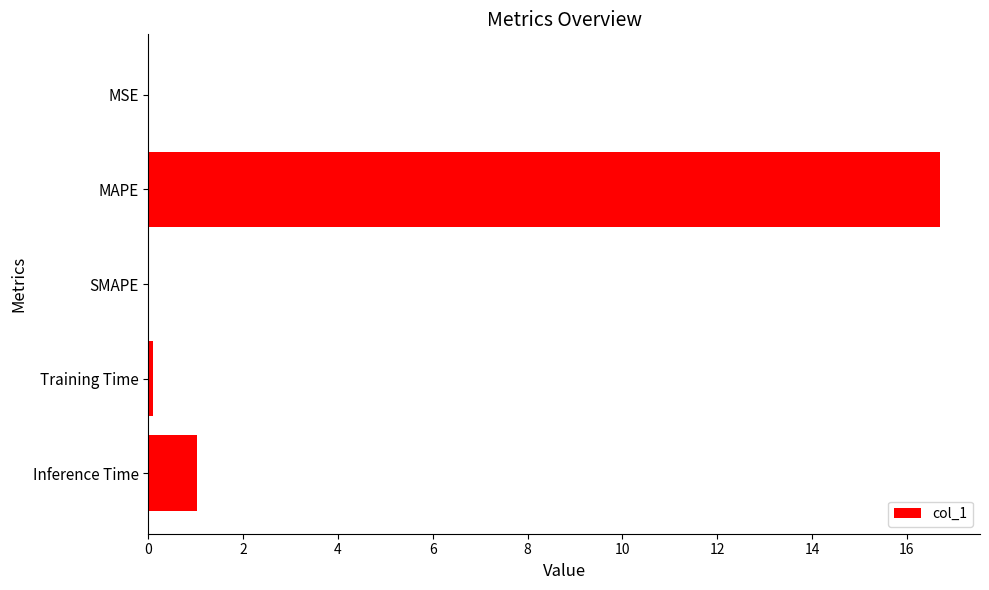

What is the greatest value displayed?

16.7